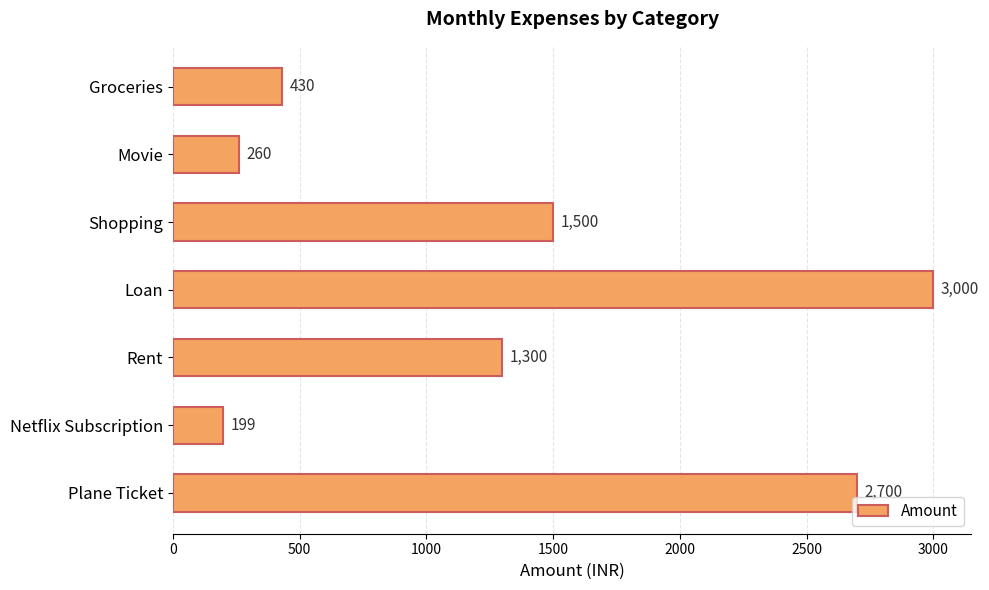

Reading top to bottom, transcribe all the data shown in this chart.

Groceries=430	Movie=260	Shopping=1500	Loan=3000	Rent=1300	Netflix Subscription=199	Plane Ticket=2700